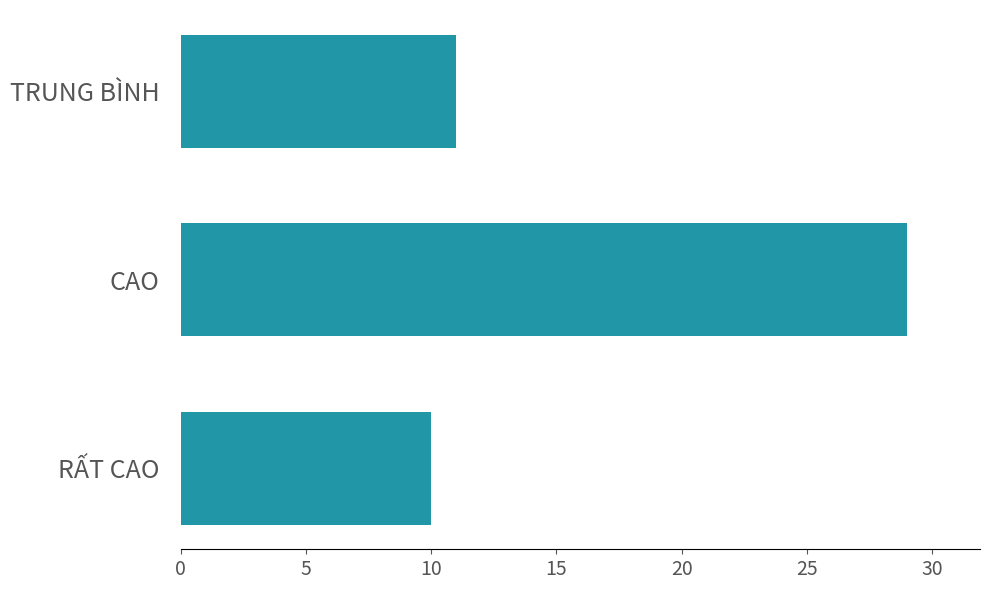

Rank the categories by value from highest to lowest.

CAO, TRUNG BÌNH, RẤT CAO